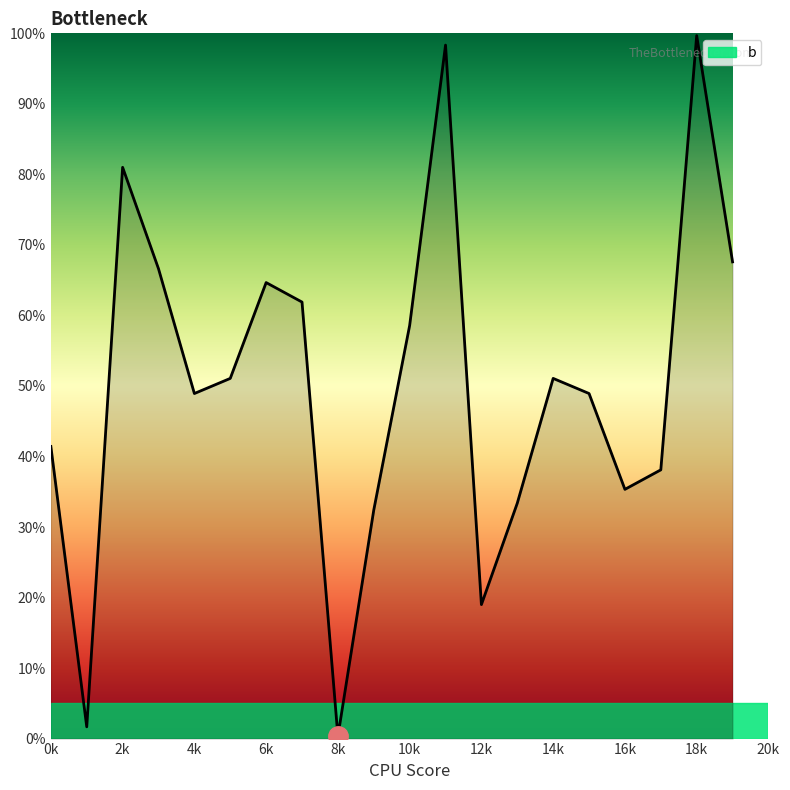

What is the greatest value displayed?

99.7